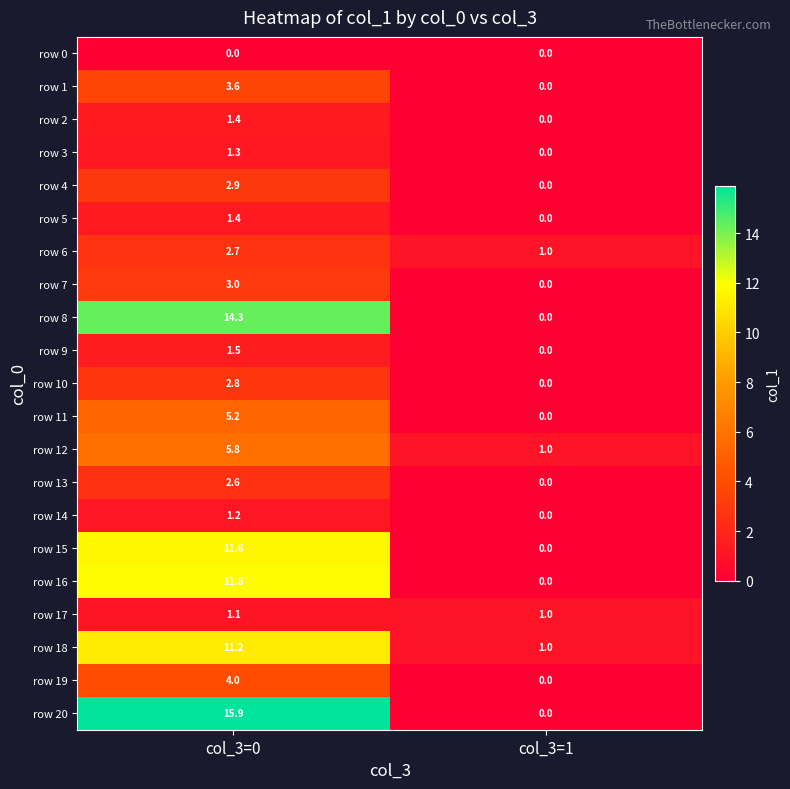

What is the sum of the row 8 values at col_3=1 and col_3=0?

14.3